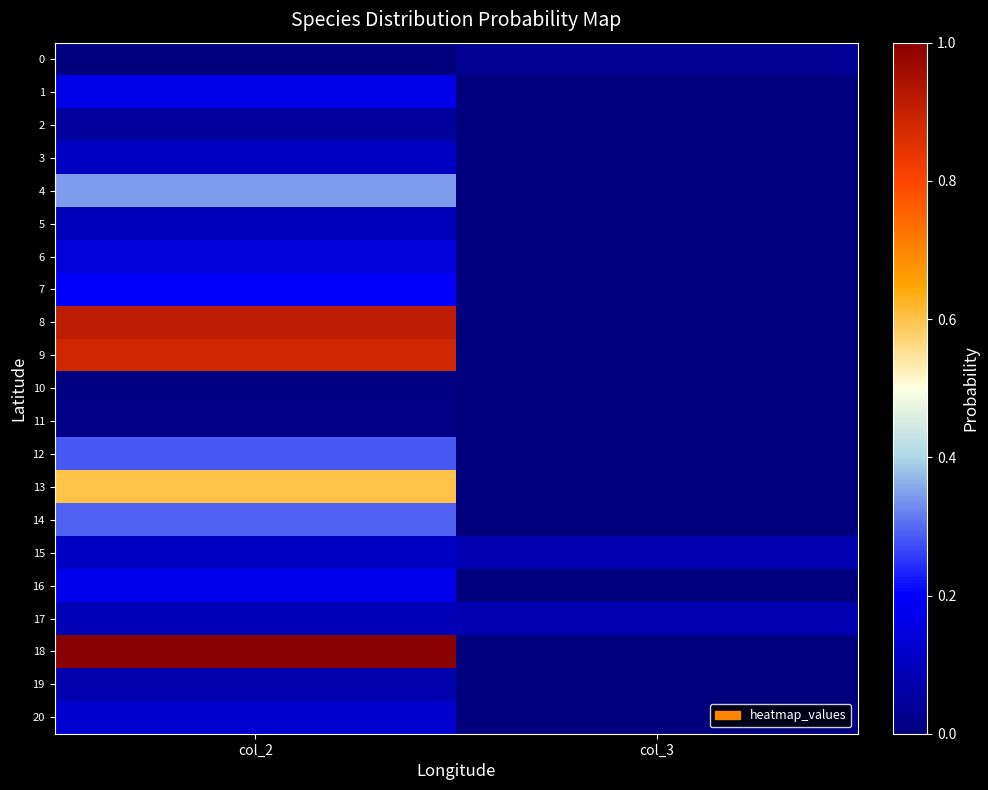

Count the number of categories in the chart.

2